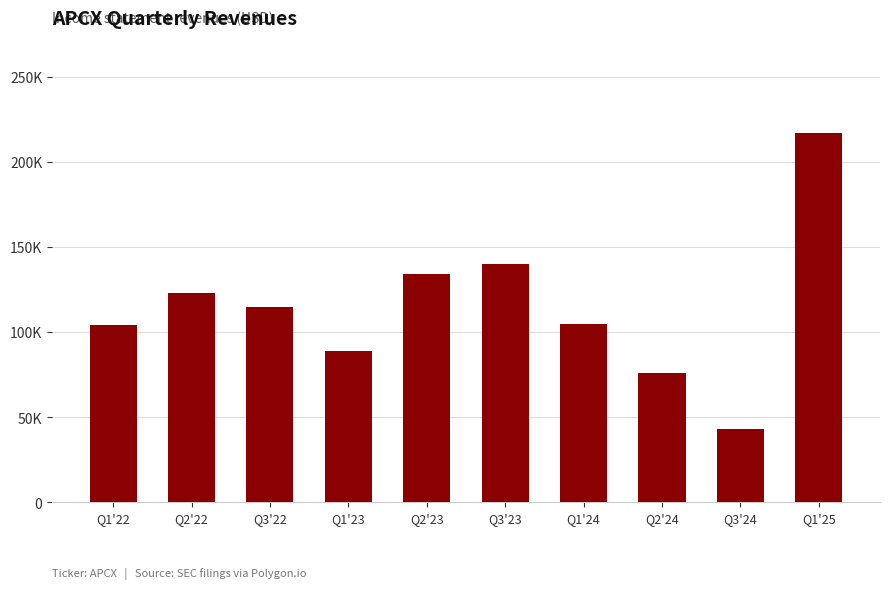

Are the bars horizontal?

No